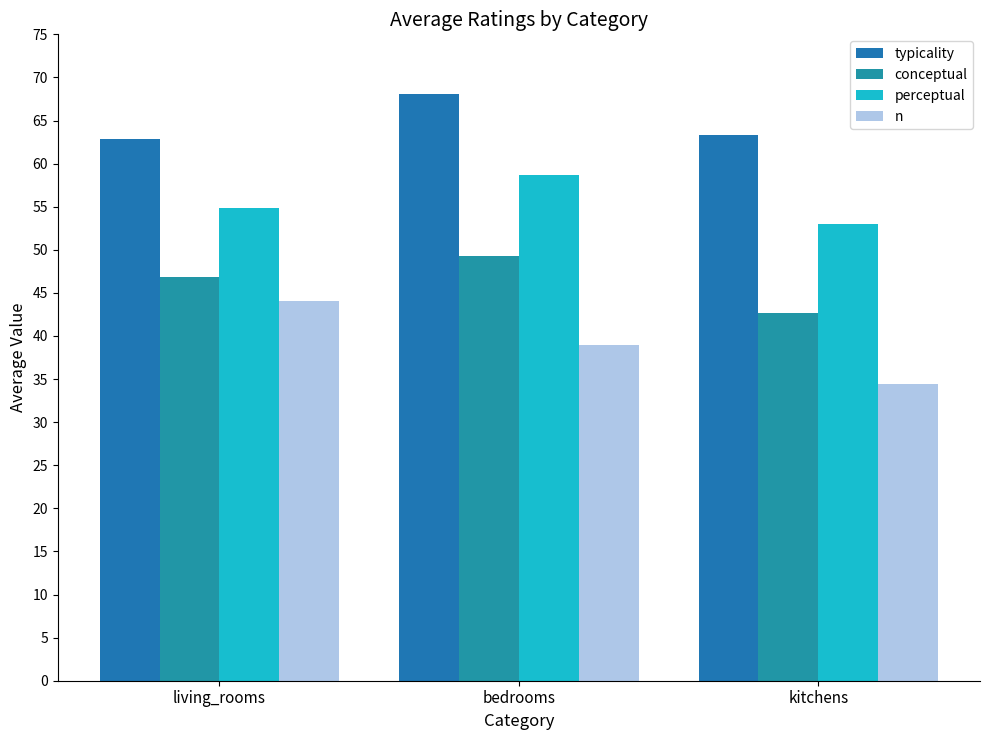

What is the label of the 3rd bar from the left?

kitchens